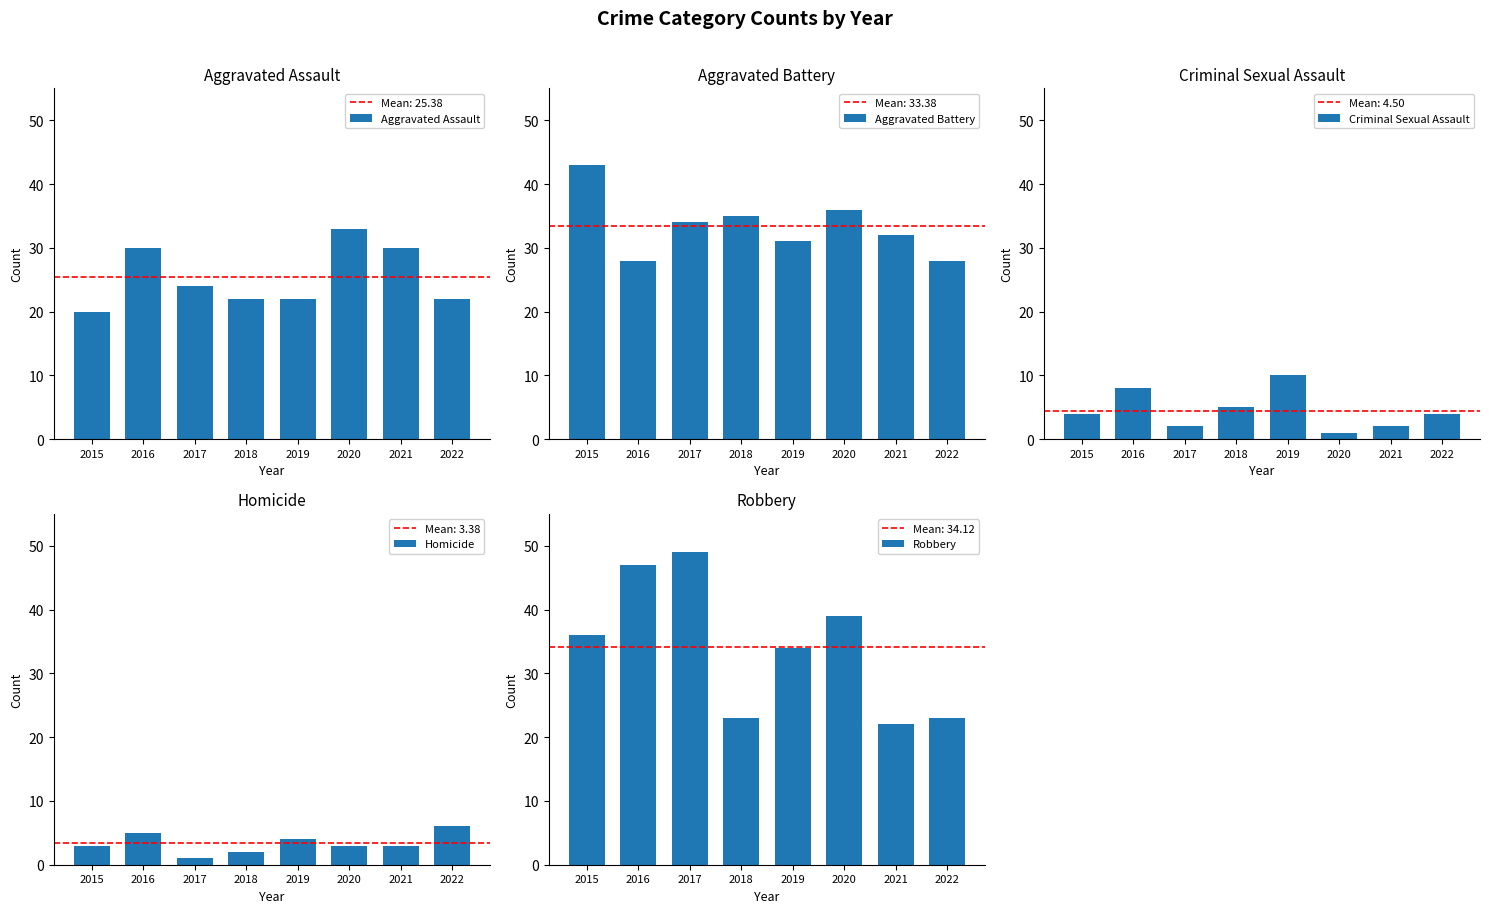

How many data points does each series have?

8